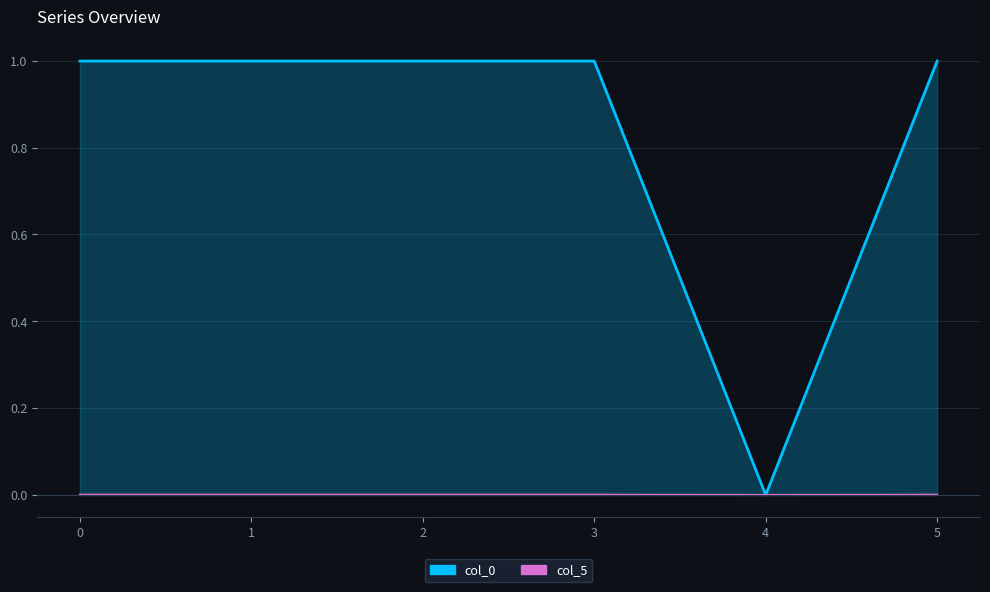

Reading right to left, transcribe all the data shown in this chart.

col_0: 5=1.0	4=0.0	3=1.0	2=1.0	1=1.0	0=1.0
col_5: 5=0.0	4=0.0	3=0.0	2=0.0	1=0.0	0=0.0